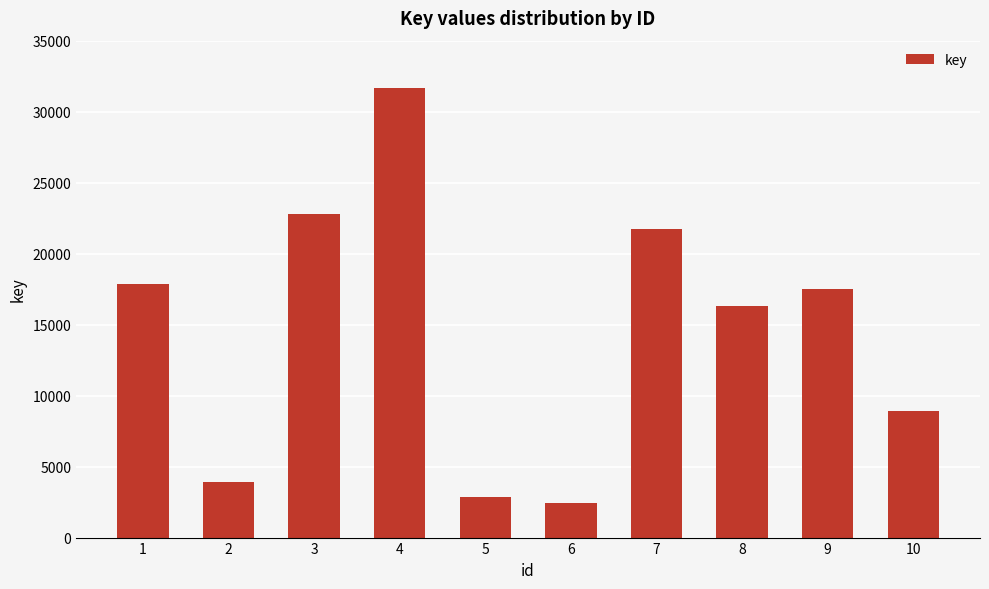

Rank the categories by value from lowest to highest.

6, 5, 2, 10, 8, 9, 1, 7, 3, 4